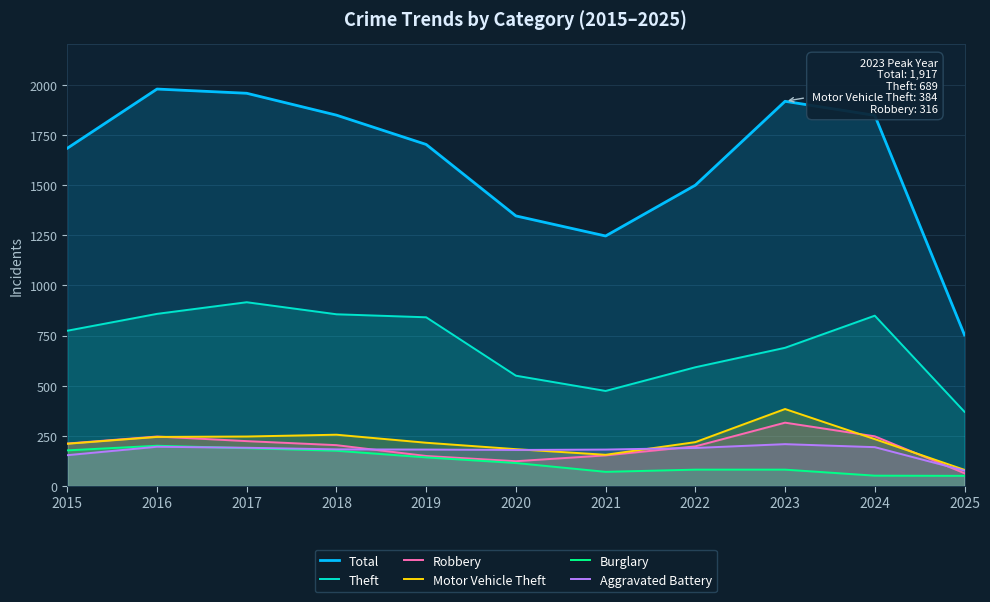

At which category is the sum across all series the highest?

2016